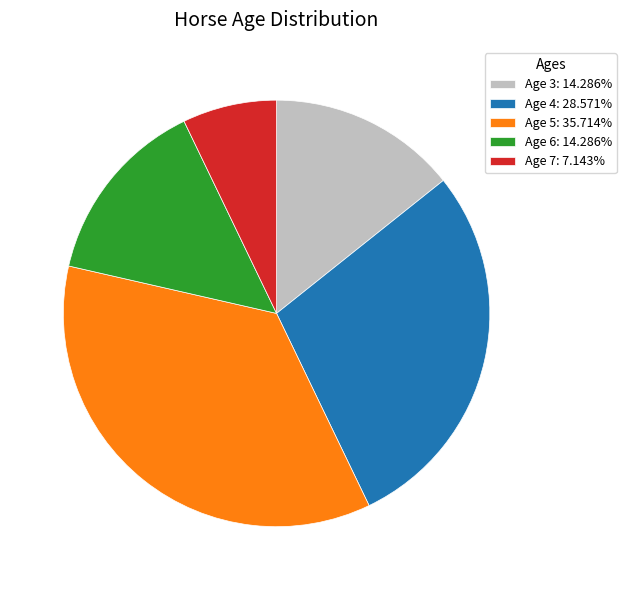

What is the ratio of the value at Age 6: 14.286% to the value at Age 4: 28.571%?

0.5